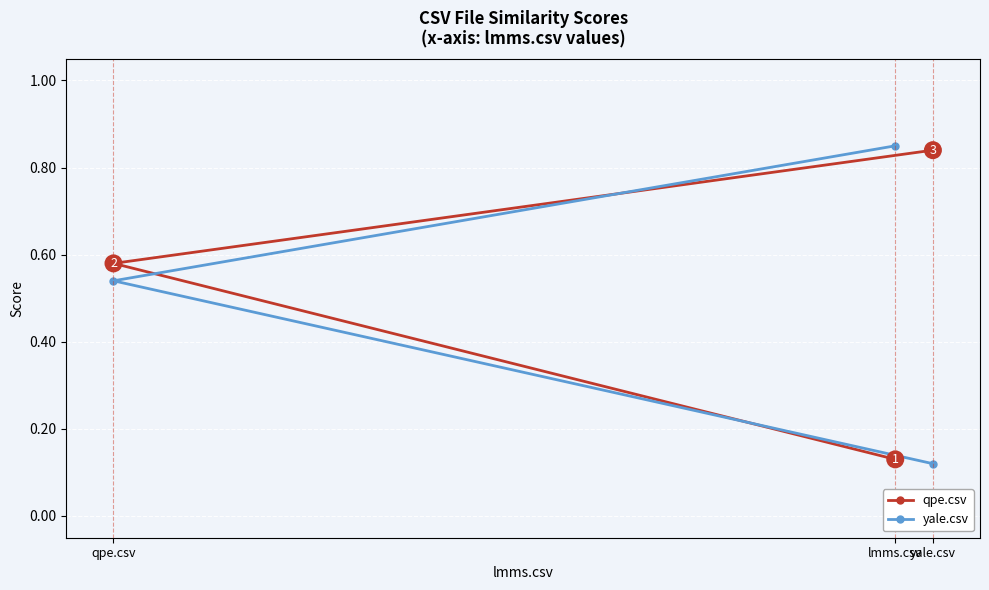

How many lines are shown in the chart?

2